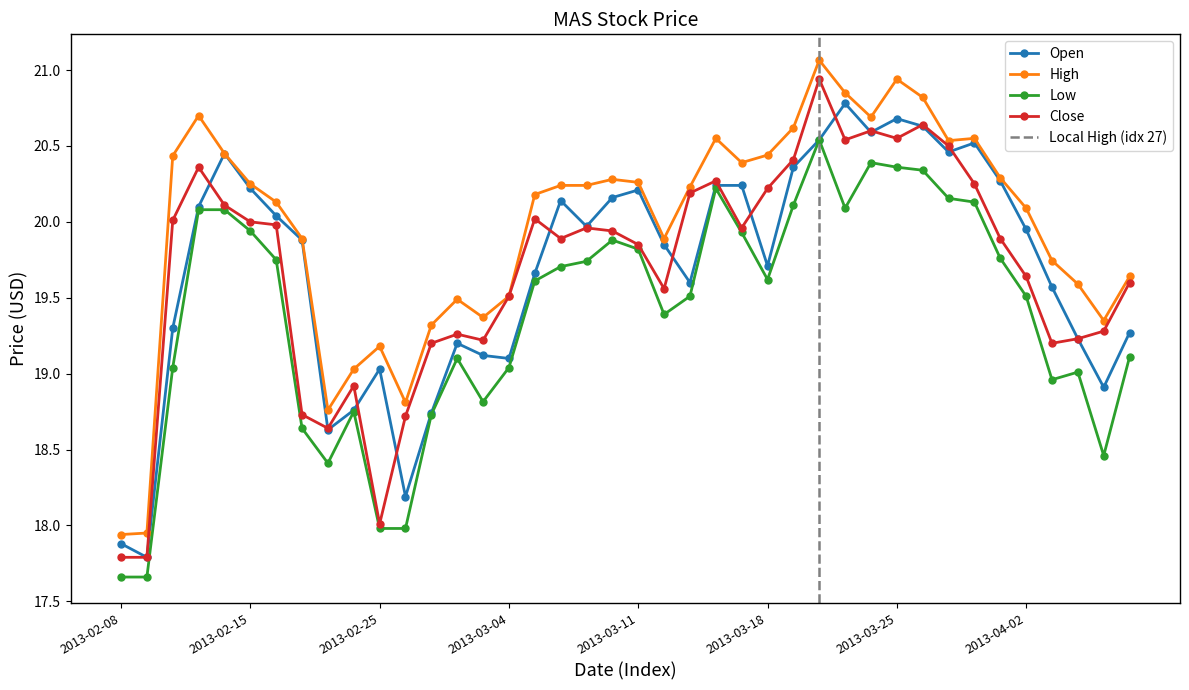

How many lines are shown in the chart?

4